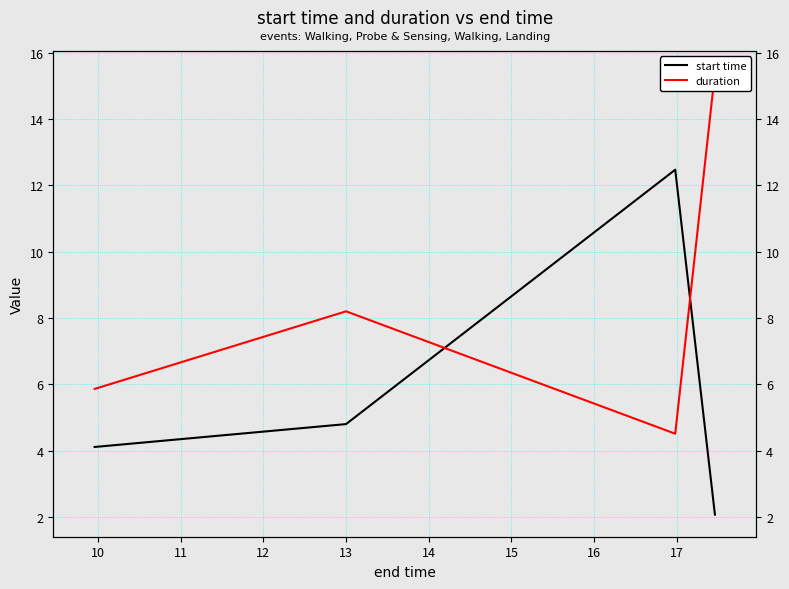

Count the number of data series in this chart.

2